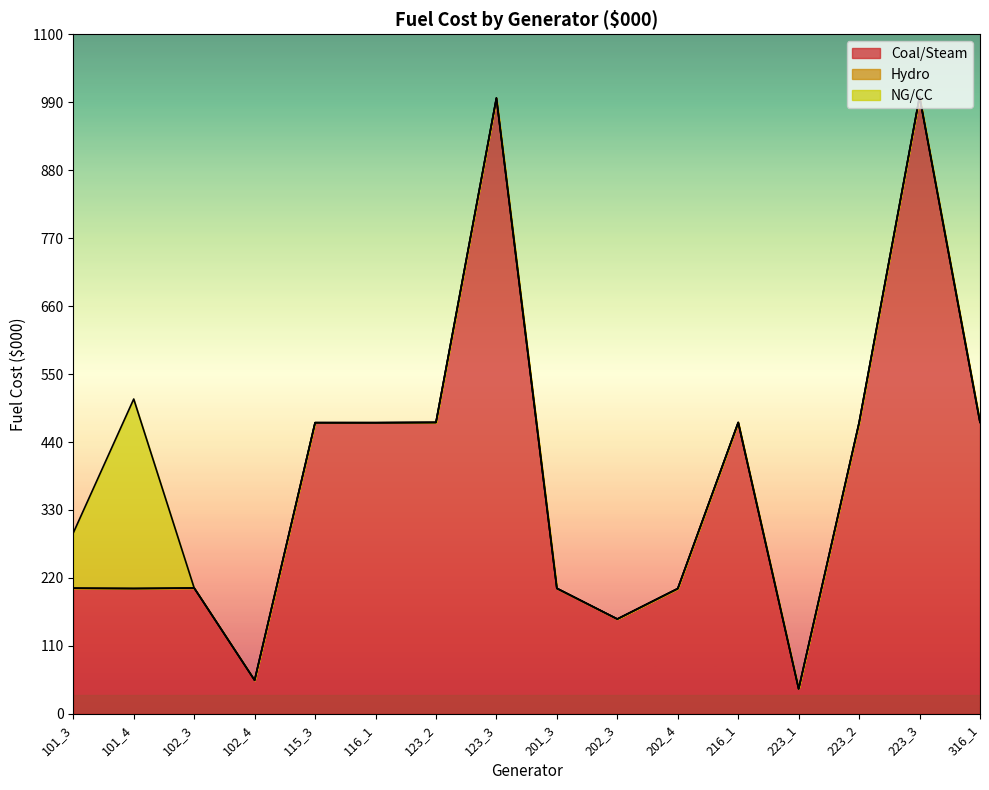

The value of NG/CC at 102_3 is -213.1. True or false?

False